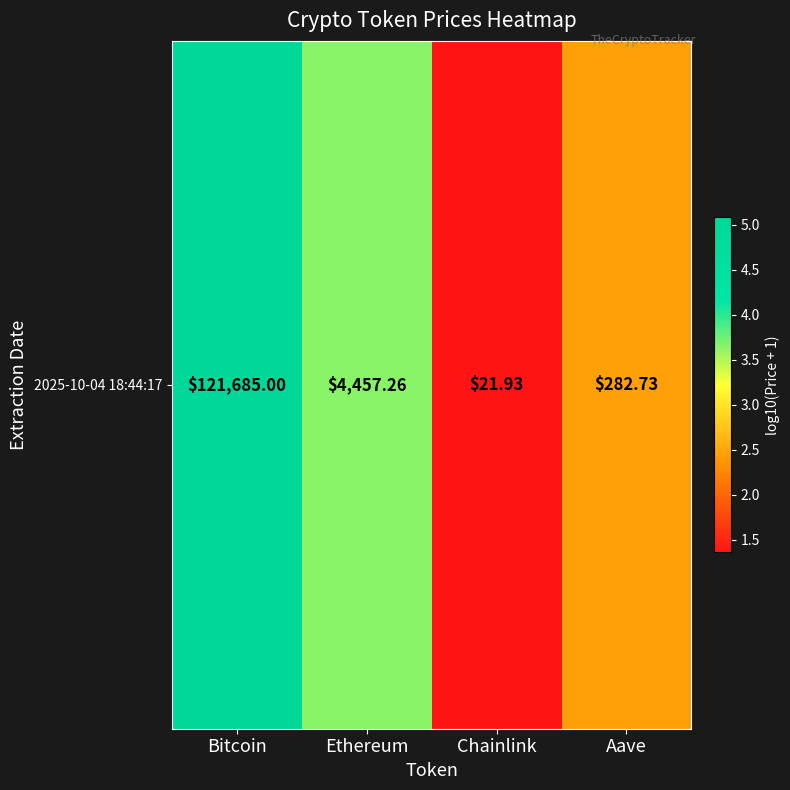

Reading left to right, transcribe all the data shown in this chart.

Bitcoin=5.1	Ethereum=3.6	Chainlink=1.4	Aave=2.5